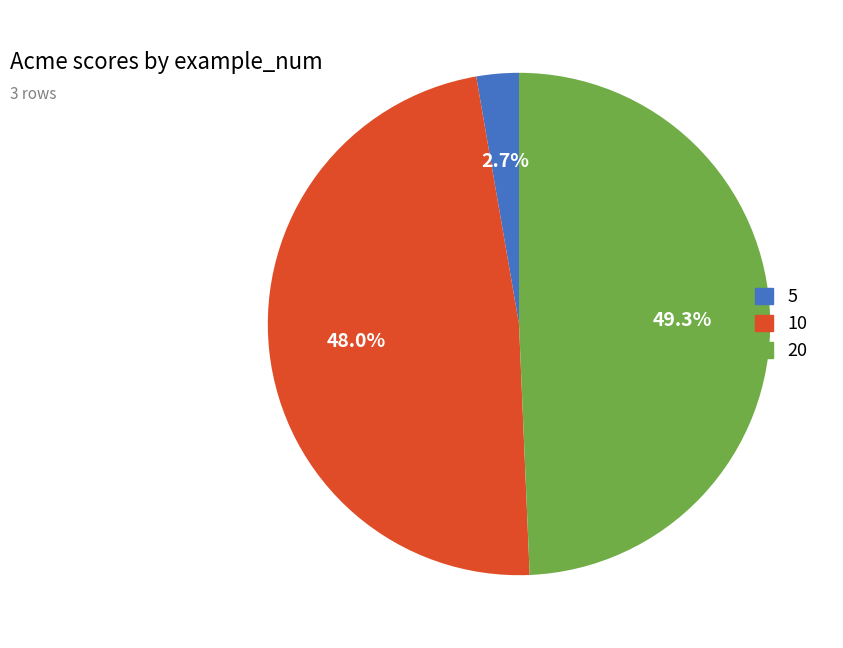

How many slices are in this pie chart?

3